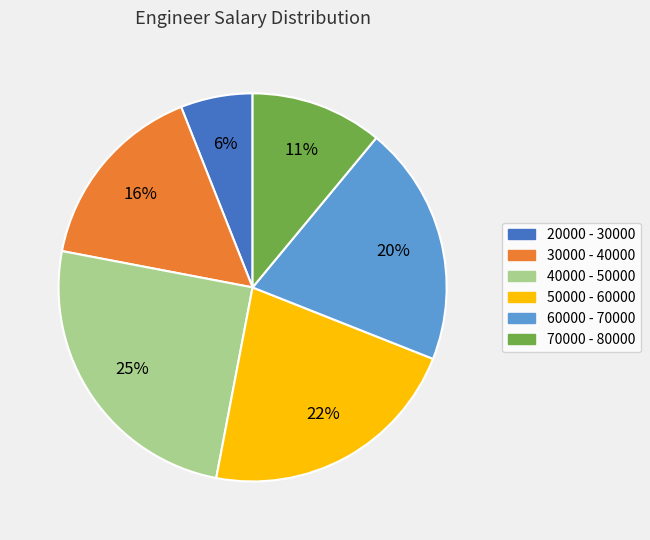

Rank the categories by value from highest to lowest.

40000 - 50000, 50000 - 60000, 60000 - 70000, 30000 - 40000, 70000 - 80000, 20000 - 30000